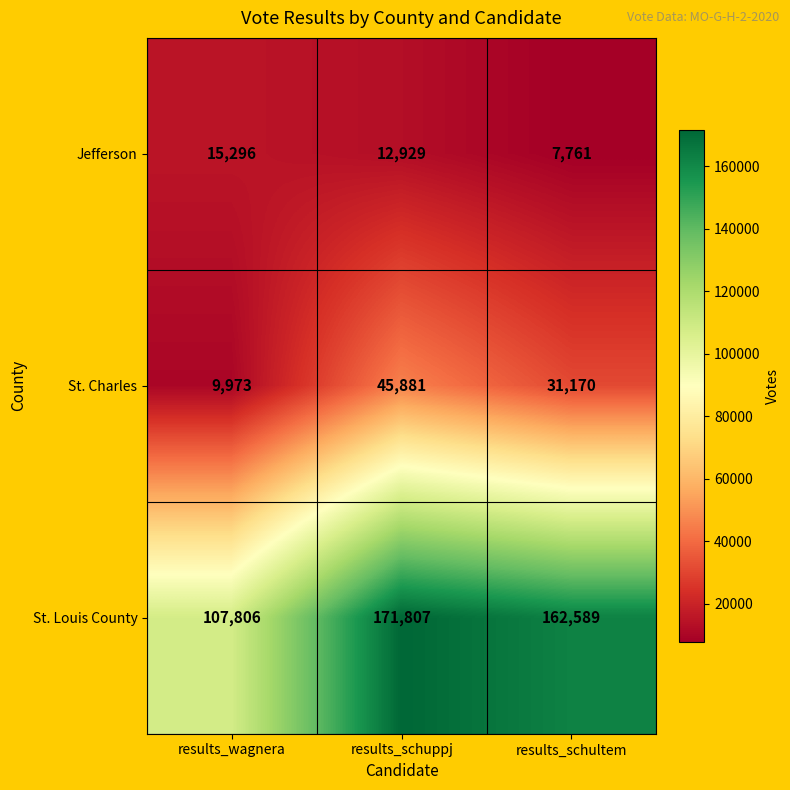

Rank the series by their maximum value, from highest to lowest.

St. Louis County, St. Charles, Jefferson